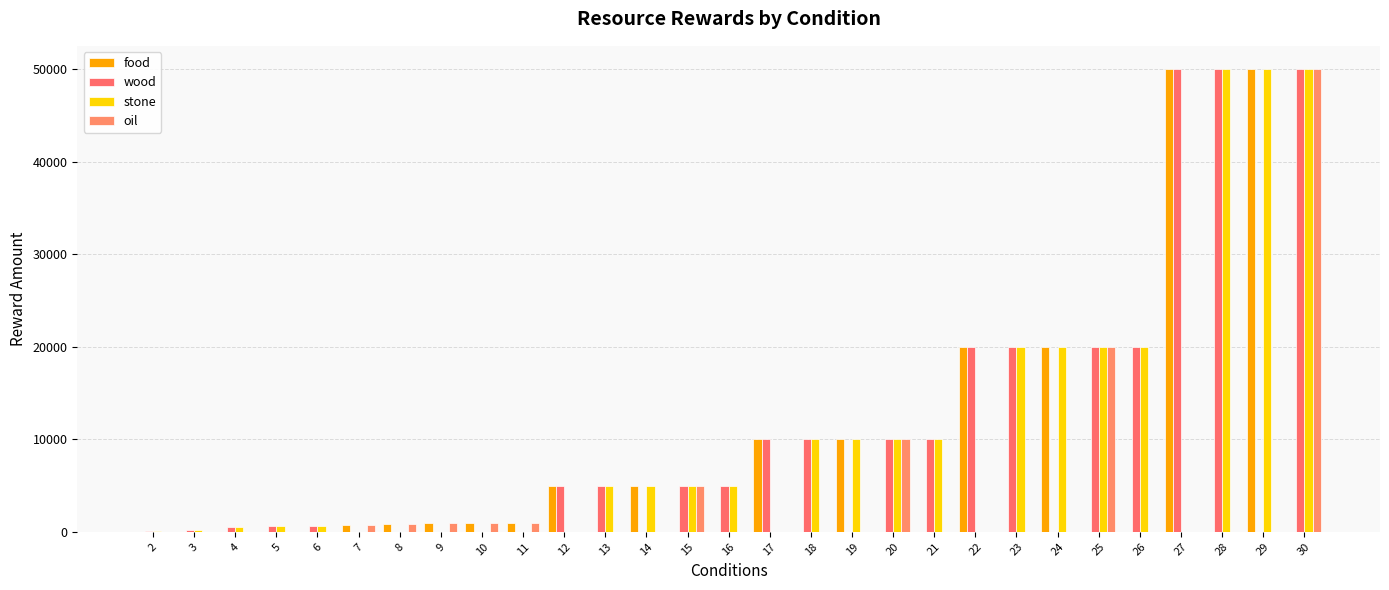

At how many categories does at least one series exceed 26009?

4